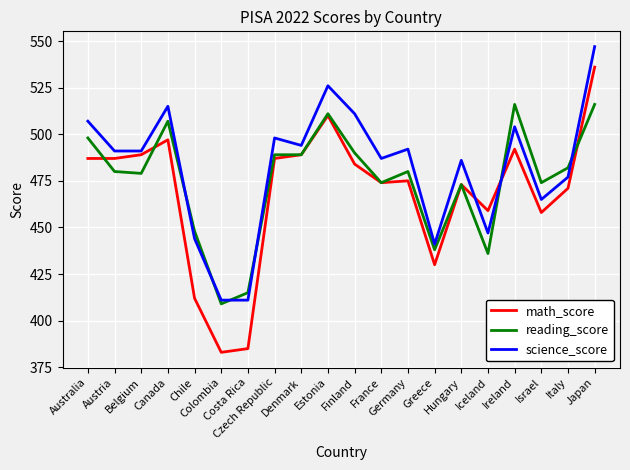

What is the lowest value of the reading_score series?

409